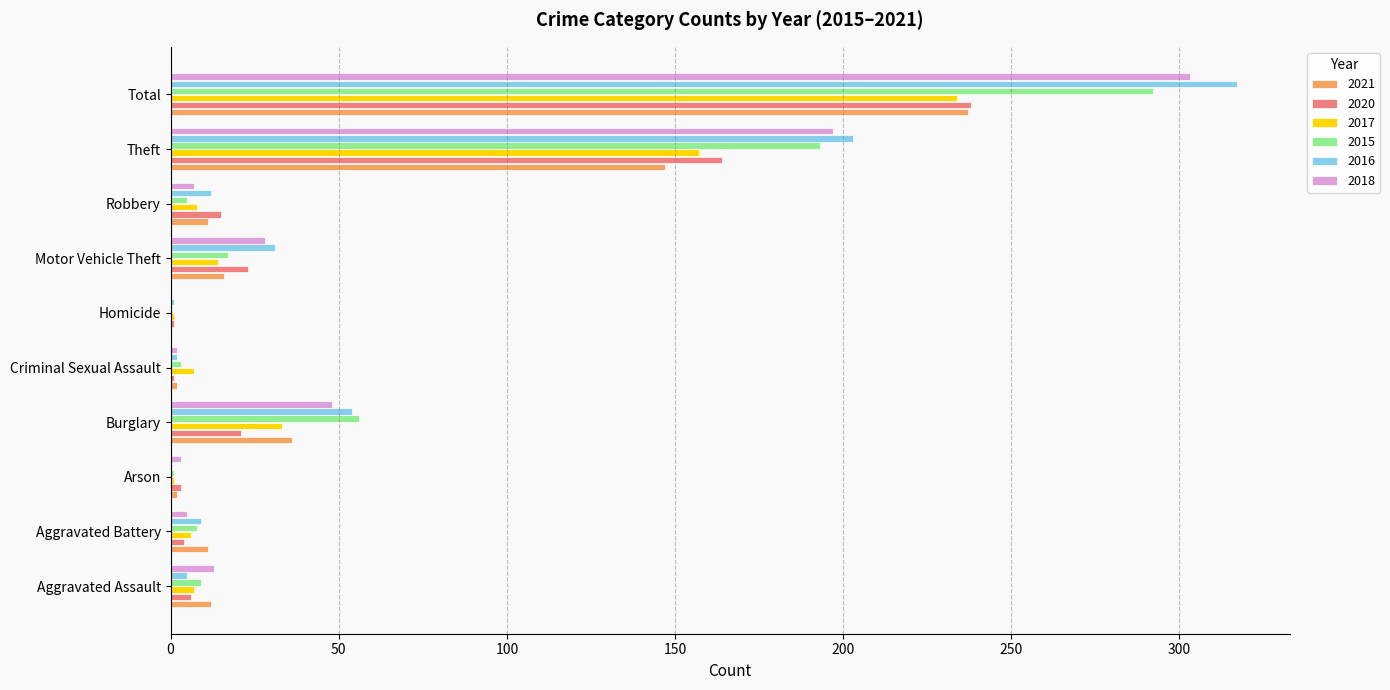

What is the spread (max minus min) of values at Criminal Sexual Assault?

6